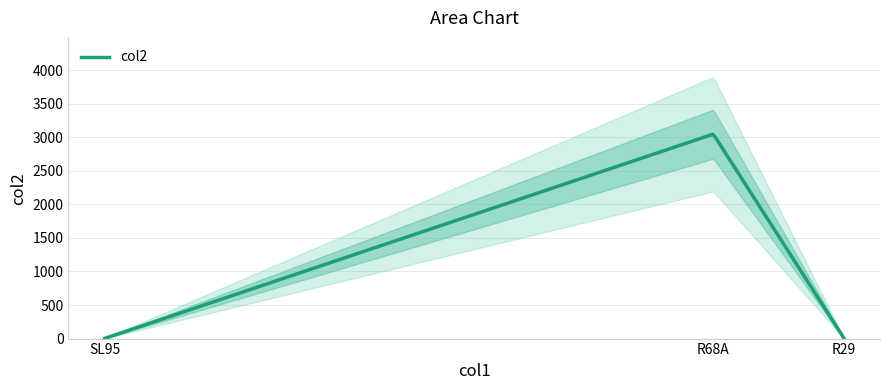

What position from the left is R29?

3